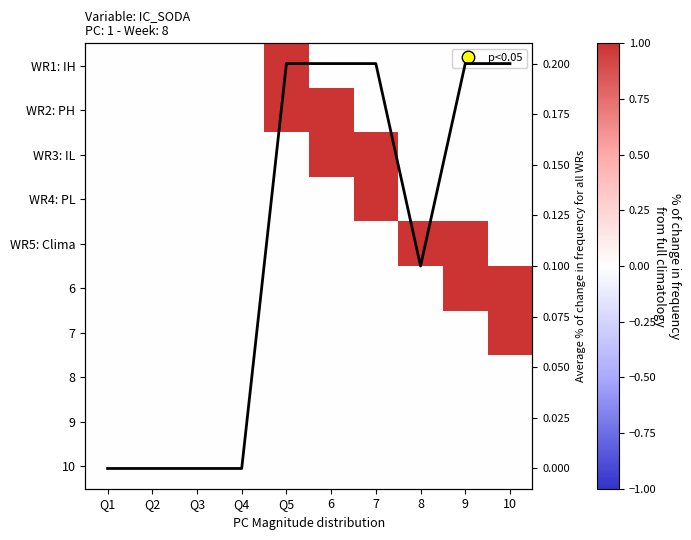

Count the 7 values in the range 0 to 1.

10